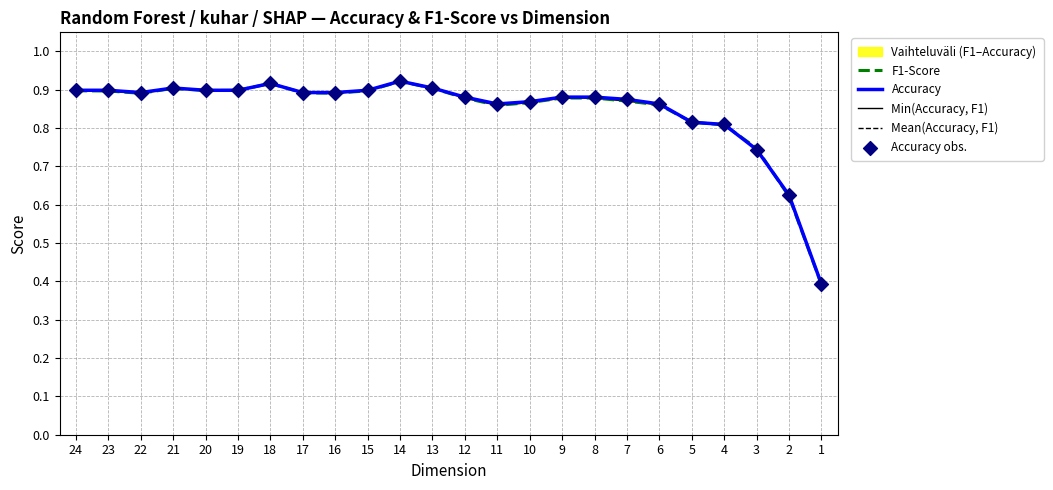

At which category is the sum across all series the highest?

14